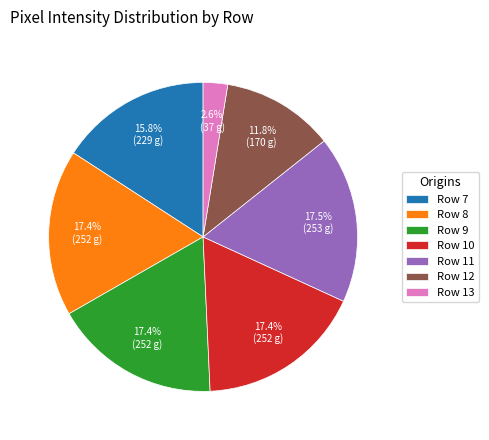

True or false: Row 10 accounts for 9% of the total.

False